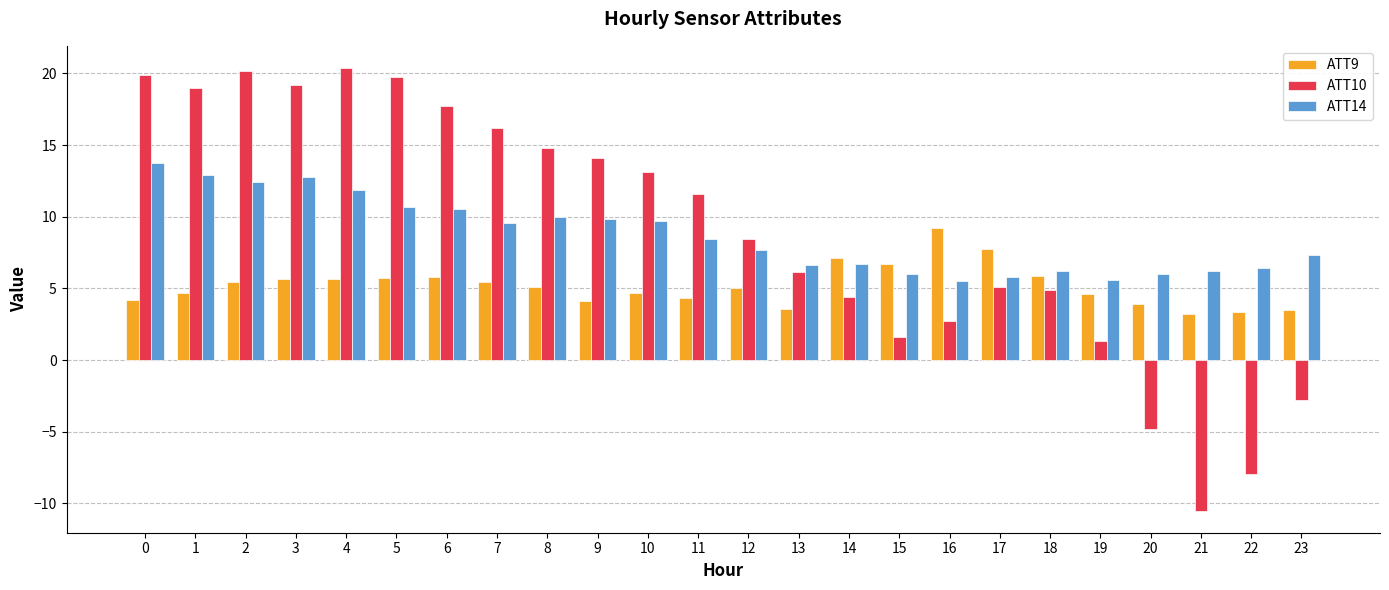

Is the value of ATT10 at 2 greater than the value of ATT14 at 4?

Yes